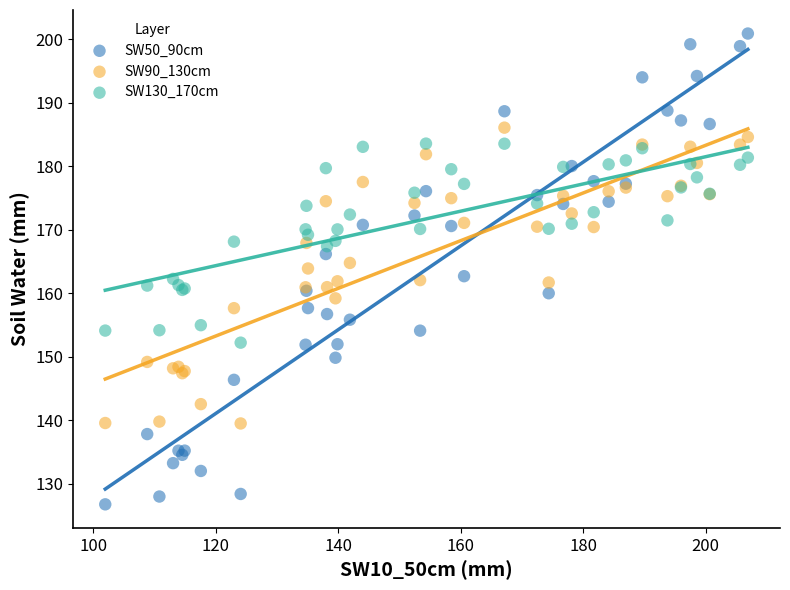

Which series contains the lowest Y value?

SW50_90cm